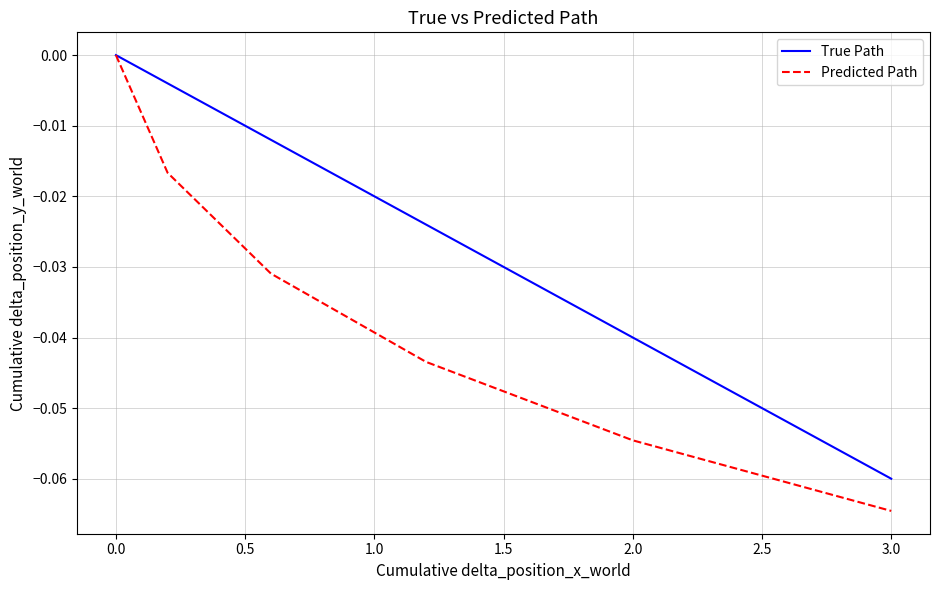

How many lines are shown in the chart?

2